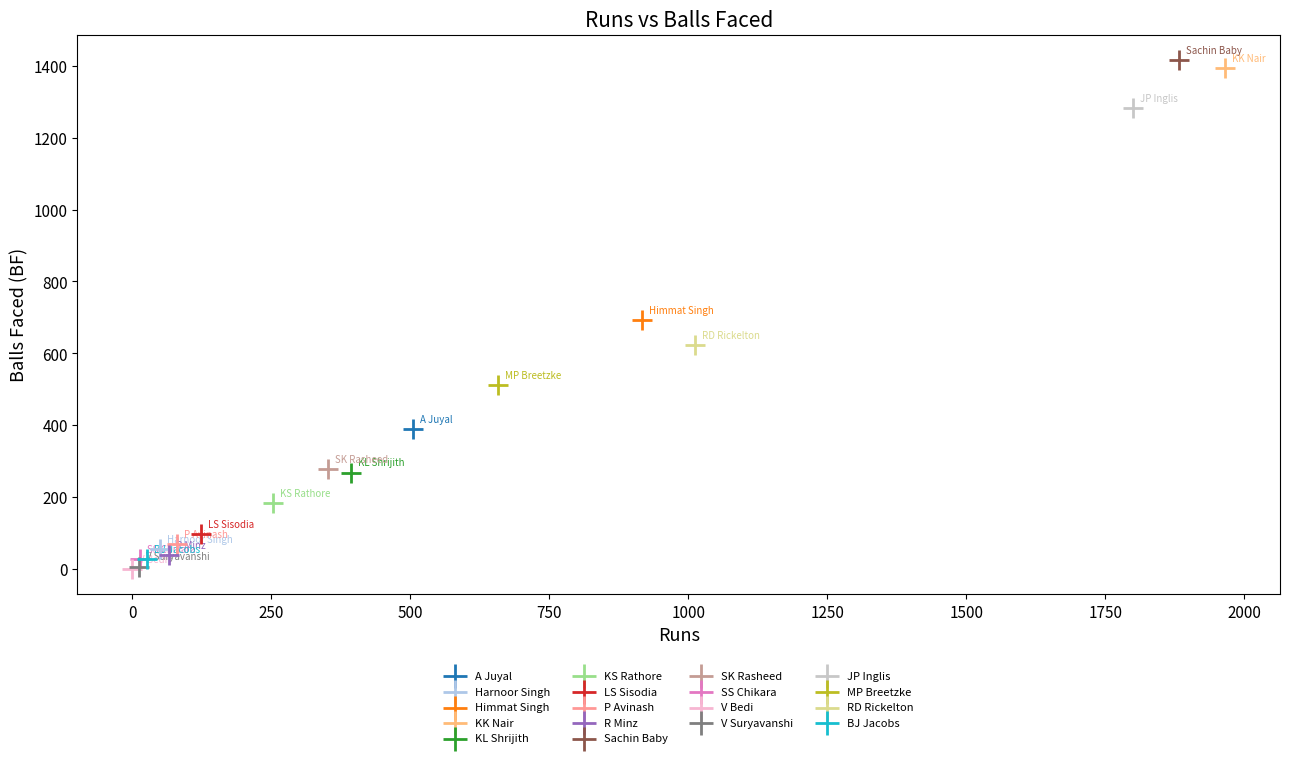

What are all the series names shown in the legend?

A Juyal, Harnoor Singh, Himmat Singh, KK Nair, KL Shrijith, KS Rathore, LS Sisodia, P Avinash, R Minz, Sachin Baby, SK Rasheed, SS Chikara, V Bedi, V Suryavanshi, JP Inglis, MP Breetzke, RD Rickelton, BJ Jacobs